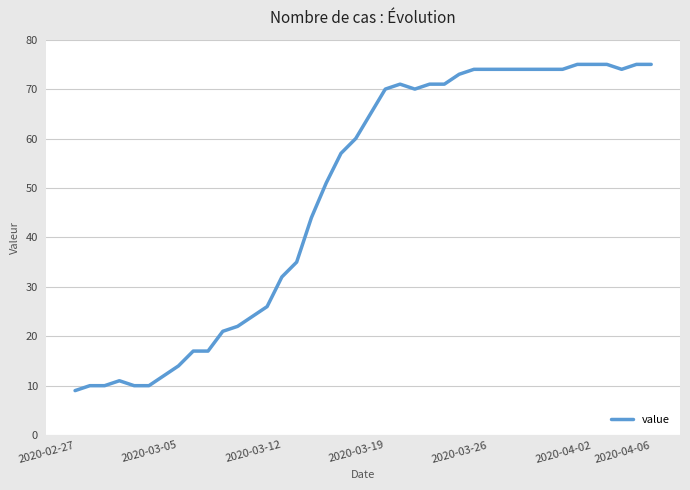

What is the sum of all values?

1950